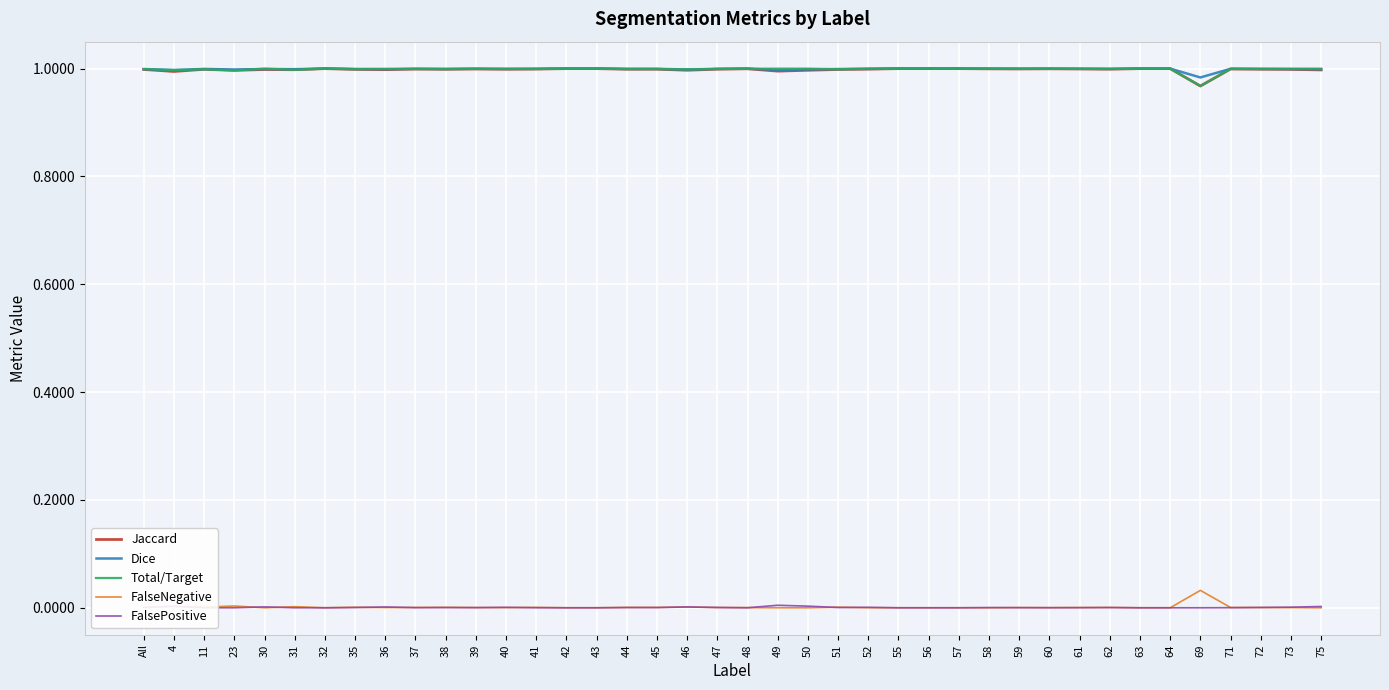

Reading left to right, transcribe all the data shown in this chart.

Jaccard: 1.0	1.0	1.0	1.0	1.0	1.0	1.0	1.0	1.0	1.0	1.0	1.0	1.0	1.0	1.0	1.0	1.0	1.0	1.0	1.0	1.0	1.0	1.0	1.0	1.0	1.0	1.0	1.0	1.0	1.0	1.0	1.0	1.0	1.0	1.0	1.0	1.0	1.0	1.0	1.0
Dice: 1.0	1.0	1.0	1.0	1.0	1.0	1.0	1.0	1.0	1.0	1.0	1.0	1.0	1.0	1.0	1.0	1.0	1.0	1.0	1.0	1.0	1.0	1.0	1.0	1.0	1.0	1.0	1.0	1.0	1.0	1.0	1.0	1.0	1.0	1.0	1.0	1.0	1.0	1.0	1.0
Total/Target: 1.0	1.0	1.0	1.0	1.0	1.0	1.0	1.0	1.0	1.0	1.0	1.0	1.0	1.0	1.0	1.0	1.0	1.0	1.0	1.0	1.0	1.0	1.0	1.0	1.0	1.0	1.0	1.0	1.0	1.0	1.0	1.0	1.0	1.0	1.0	1.0	1.0	1.0	1.0	1.0
FalseNegative: 0.0	0.0	0.0	0.0	0.0	0.0	0.0	0.0	0.0	0.0	0.0	0.0	0.0	0.0	0.0	0.0	0.0	0.0	0.0	0.0	0.0	0.0	0.0	0.0	0.0	0.0	0.0	0.0	0.0	0.0	0.0	0.0	0.0	0.0	0.0	0.0	0.0	0.0	0.0	0.0
FalsePositive: 0.0	0.0	0.0	0.0	0.0	0.0	0.0	0.0	0.0	0.0	0.0	0.0	0.0	0.0	0.0	0.0	0.0	0.0	0.0	0.0	0.0	0.0	0.0	0.0	0.0	0.0	0.0	0.0	0.0	0.0	0.0	0.0	0.0	0.0	0.0	0.0	0.0	0.0	0.0	0.0